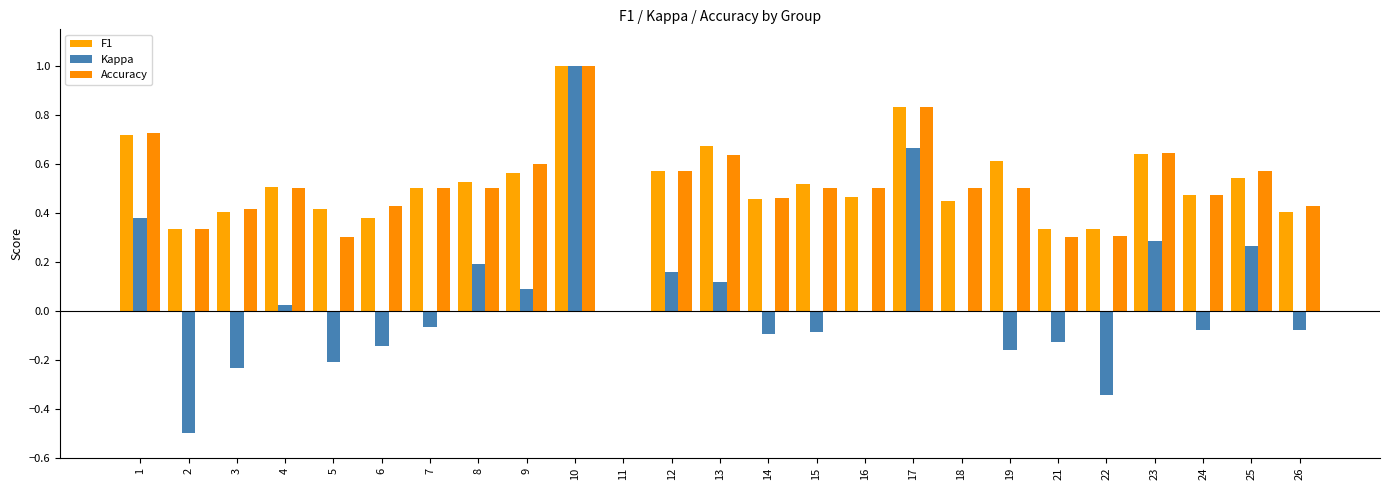

What is the difference between the F1 values at 5 and 16?

0.1